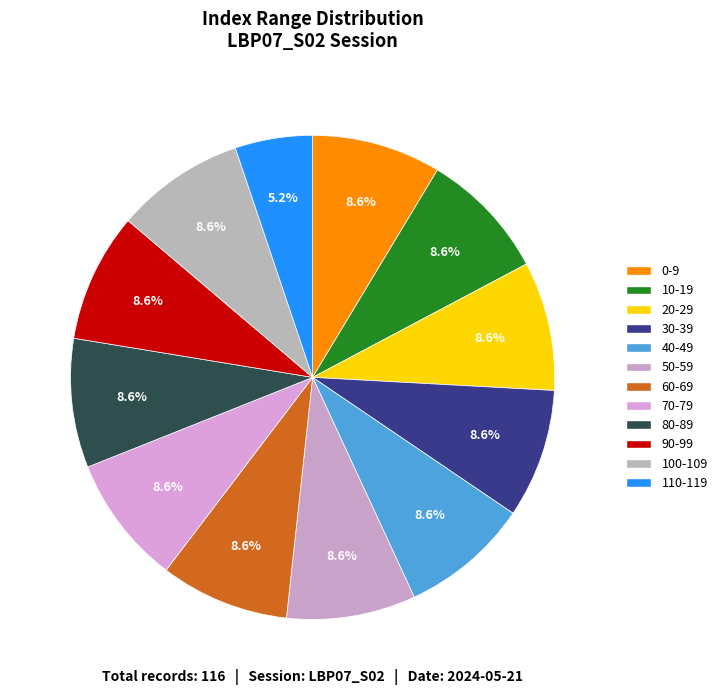

To the nearest percent, what portion does 110-119 represent?

5%